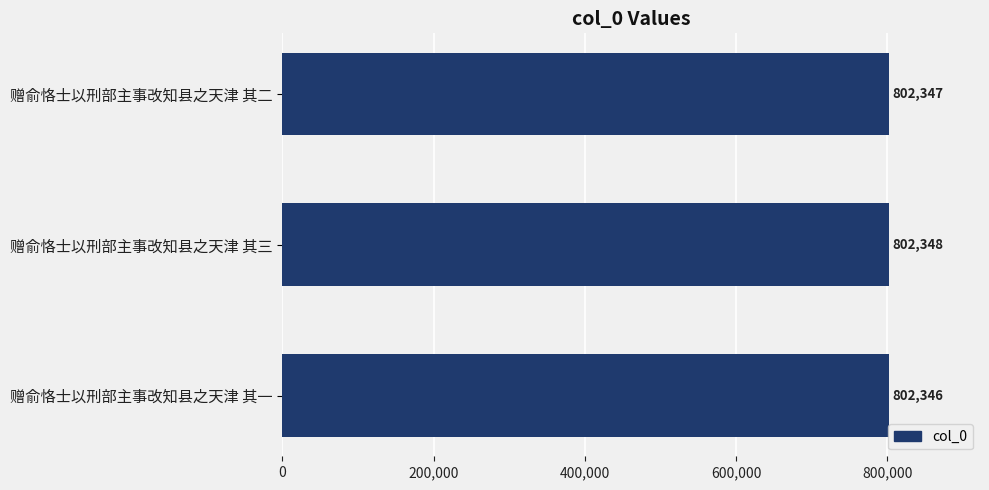

What is the value of the 3rd bar from the top?

802346